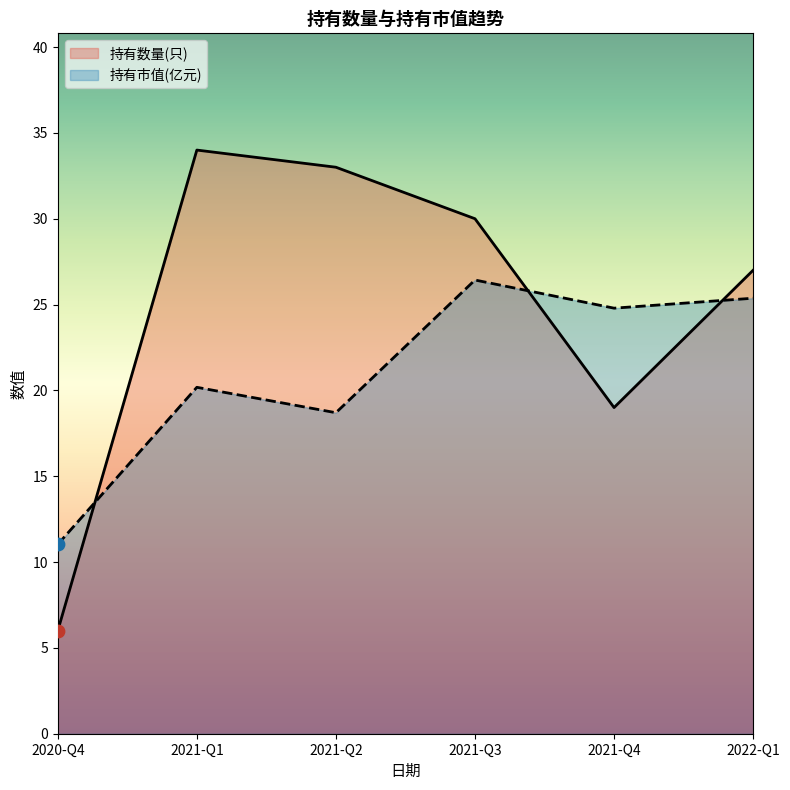

What is the total value across all series at 2021-Q2?

51.7